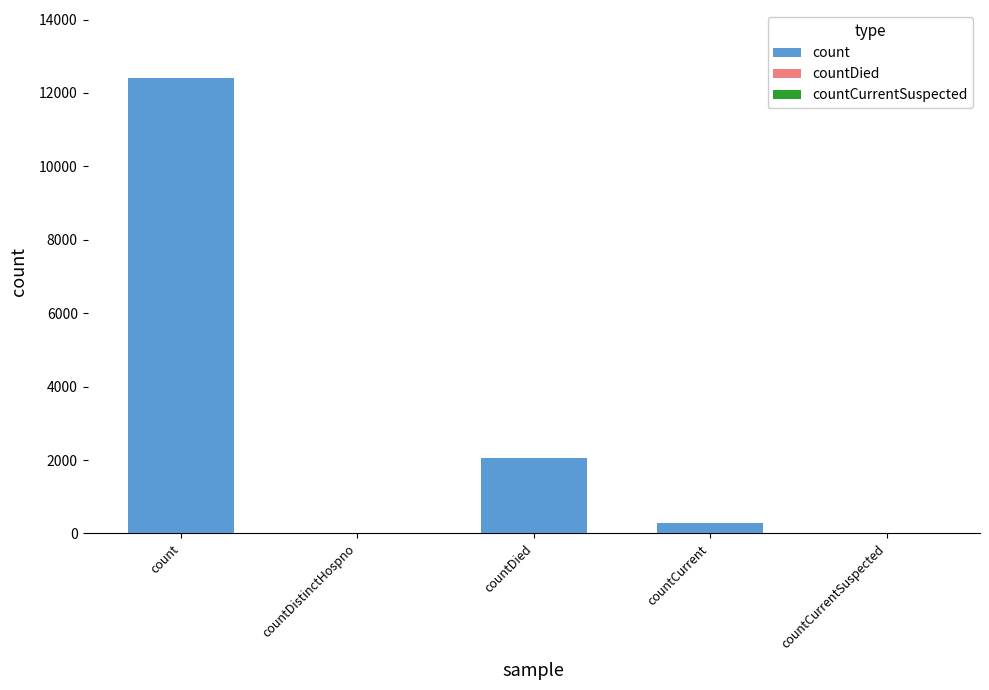

At which label is the value closest to 6199?

countDied